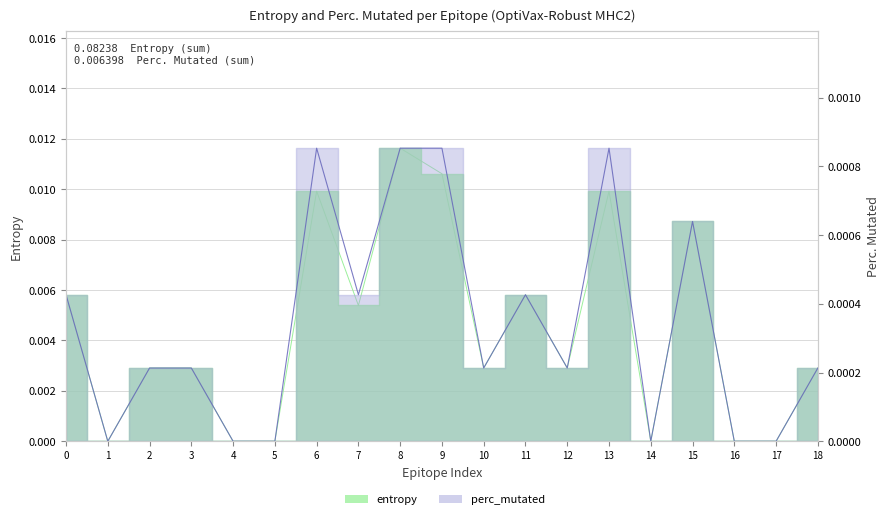

What are all the series names shown in the legend?

entropy, perc_mutated